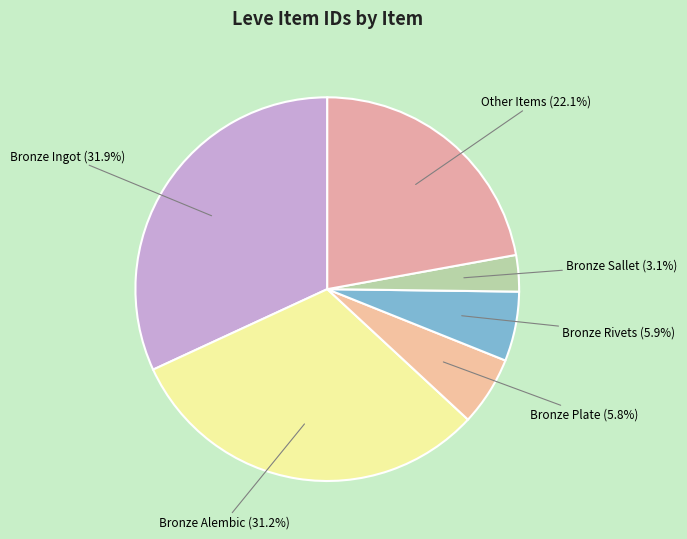

What is the largest slice in the pie chart?

Bronze Ingot